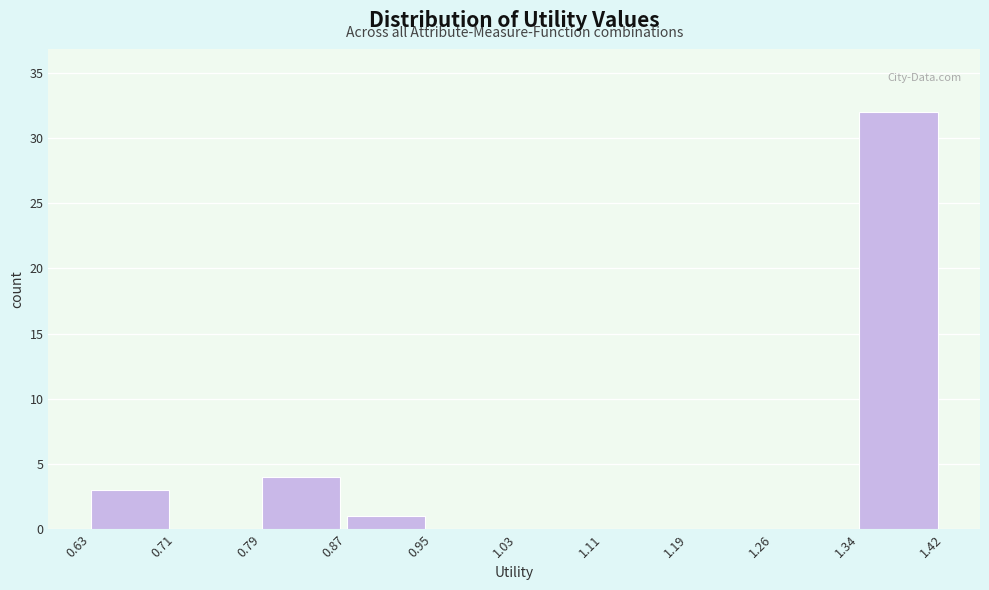

Reading left to right, transcribe this chart: for each bar, give the range it covers on the x-axis and its height. The values are not printed on the chart, so give them approximately, as read against the axis.

0.63 to 0.71: 3
0.71 to 0.79: 0
0.79 to 0.87: 4
0.87 to 0.95: 1
0.95 to 1.03: 0
1.03 to 1.11: 0
1.11 to 1.19: 0
1.19 to 1.26: 0
1.26 to 1.34: 0
1.34 to 1.42: 32